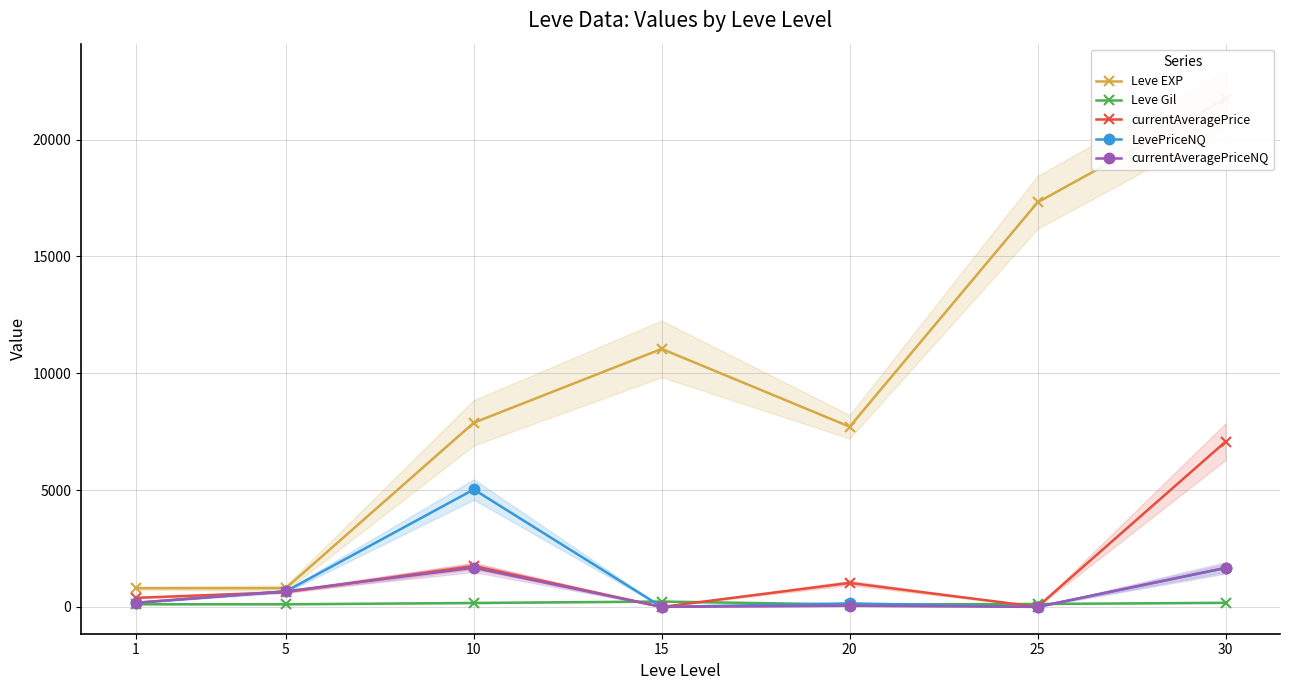

Is the value of currentAveragePrice at 30 greater than the value of currentAveragePriceNQ at 1?

Yes